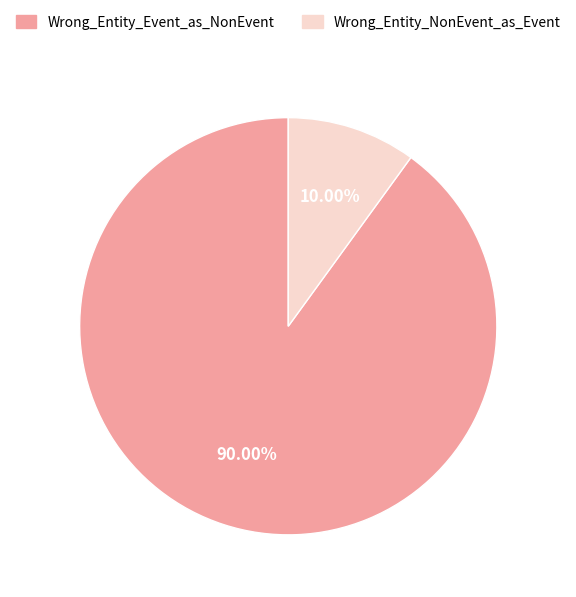

Which slice is the smallest?

Wrong_Entity_NonEvent_as_Event